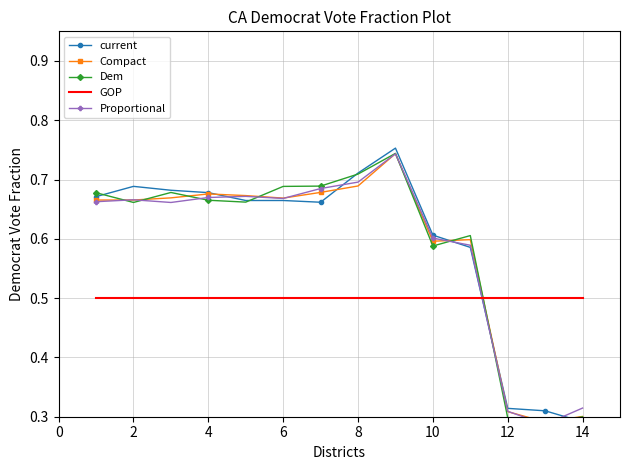

What is the difference between the maximum and minimum values in the Dem series?

0.5